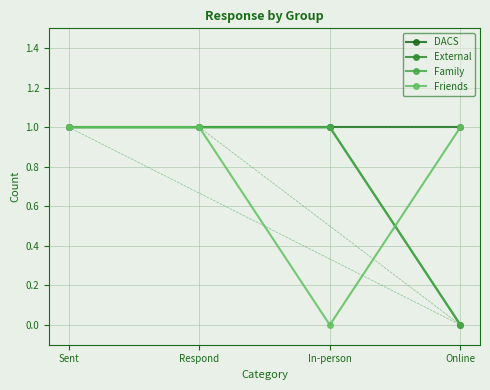

Does the chart have visible grid lines?

Yes